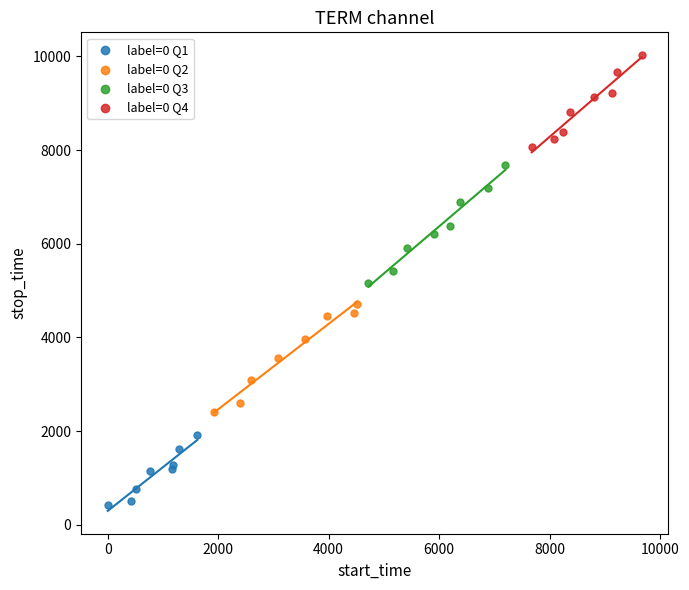

Which series reaches the maximum Y coordinate?

label=0 Q4